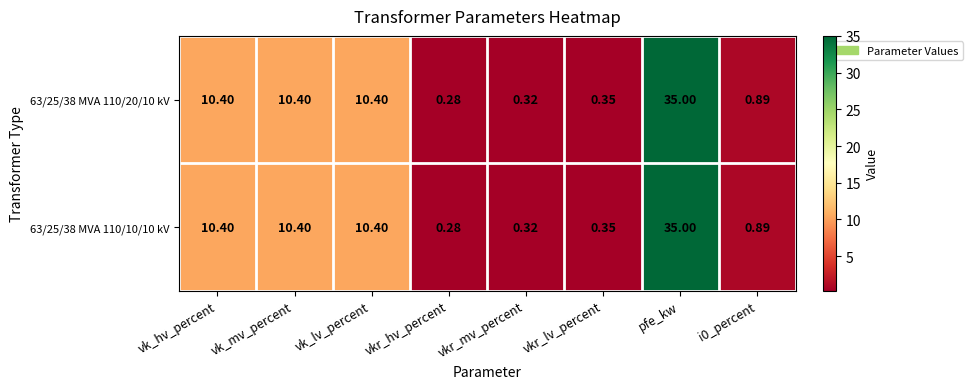

What is the maximum value shown in the chart?

35.0